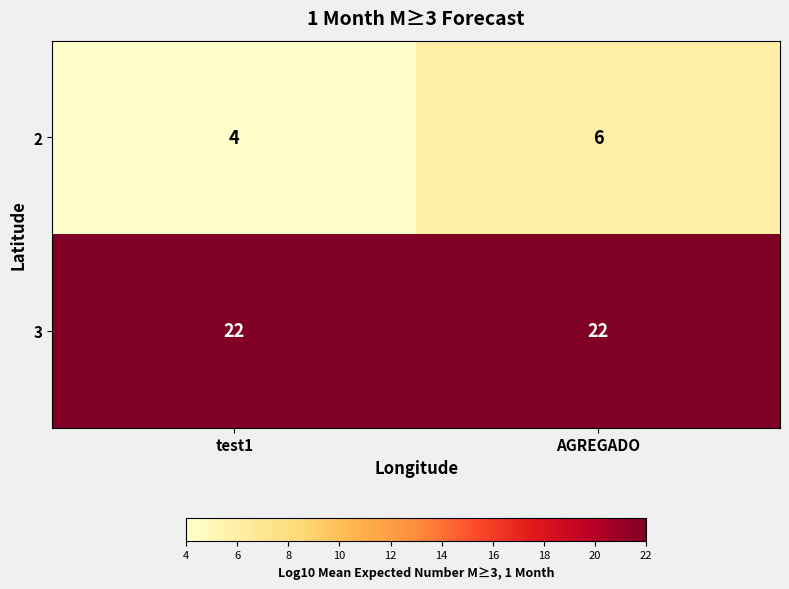

Which series has the largest total across all categories?

3